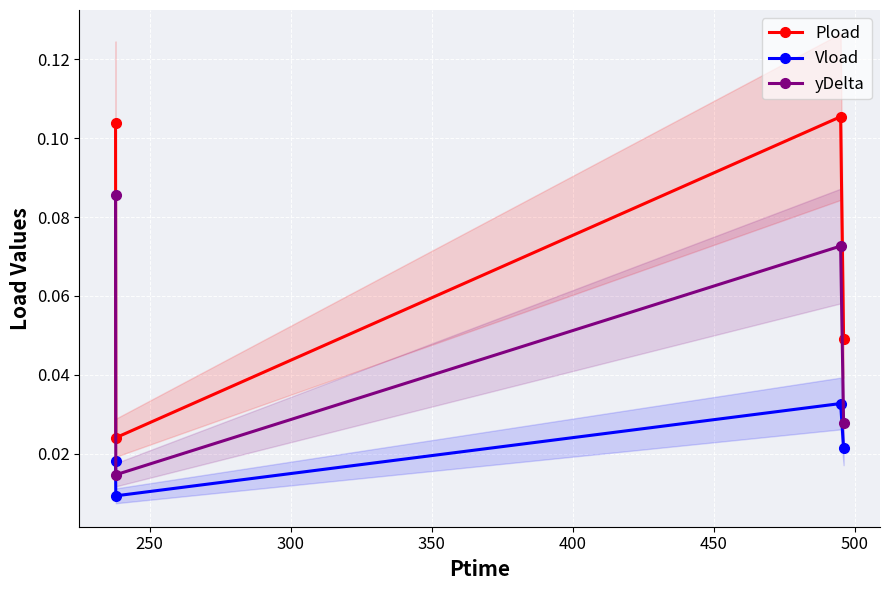

What are all the series names shown in the legend?

Pload, Vload, yDelta